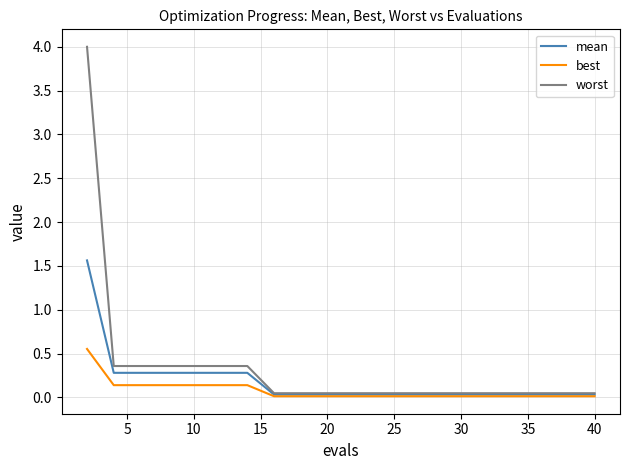

What is the maximum value shown in the chart?

4.0